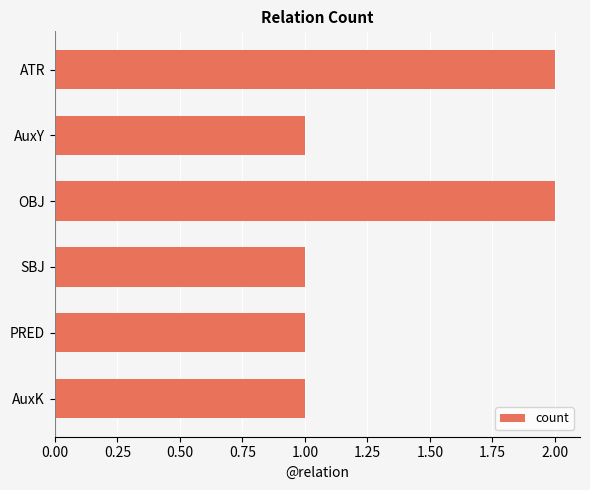

Reading bottom to top, list all the values displayed in this chart.

AuxK=1	PRED=1	SBJ=1	OBJ=2	AuxY=1	ATR=2